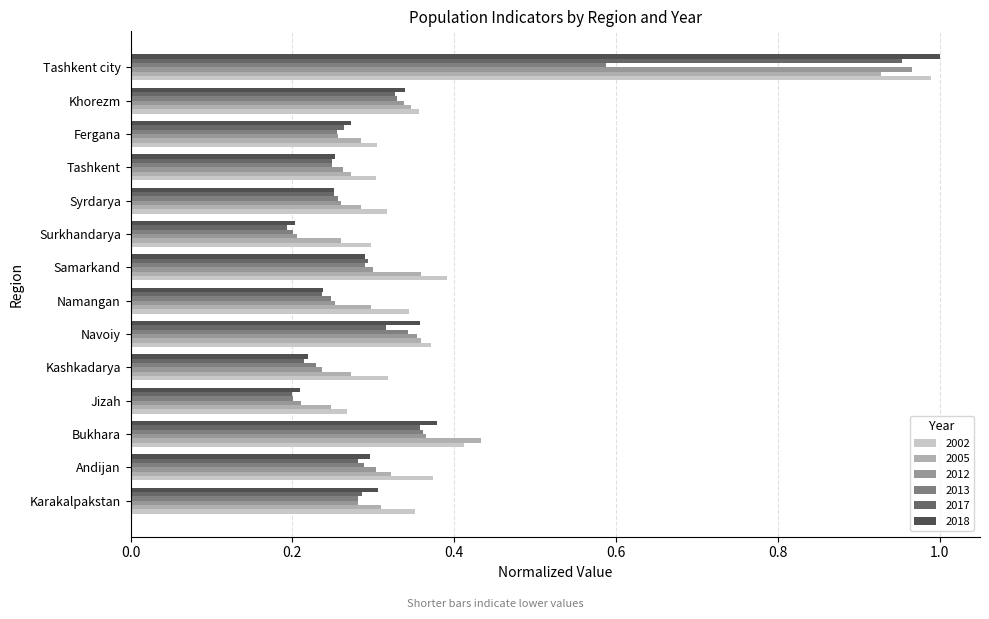

Between Karakalpakstan and Kashkadarya, which series saw the biggest shift?

2018